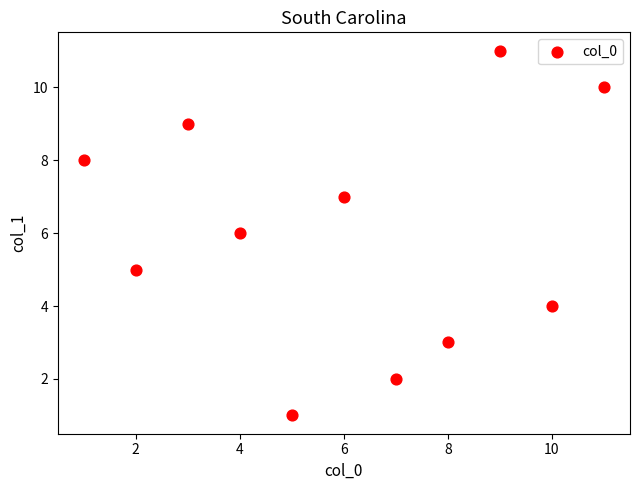

What is the range of X values (max minus min)?

10